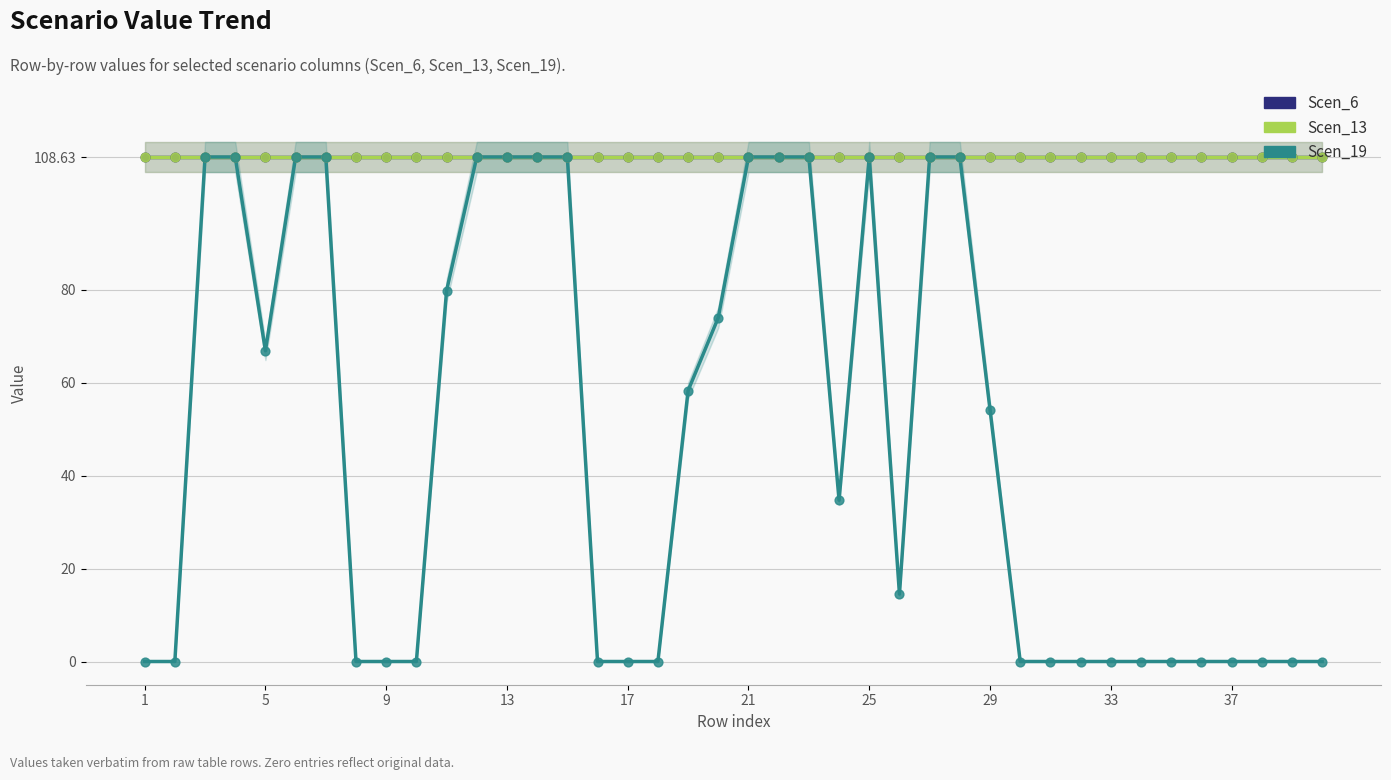

Which series has the widest spread of Y values?

Scen_19